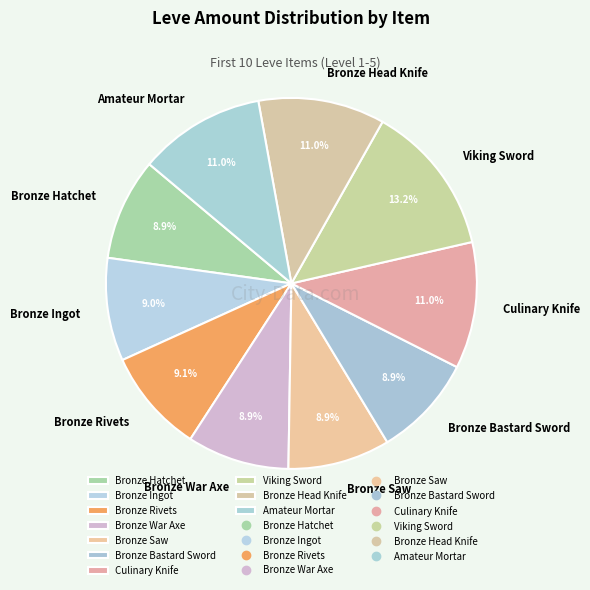

To the nearest percent, what is the average slice percentage?

10%